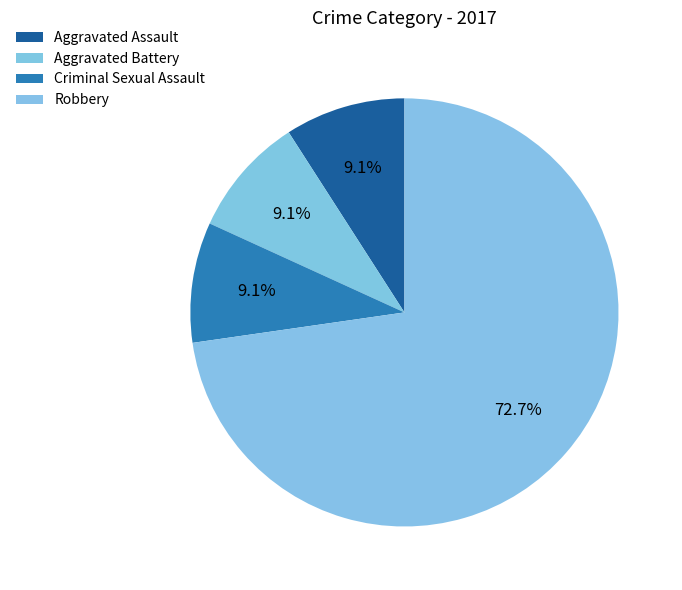

What is the smallest slice in the pie chart?

Aggravated Assault